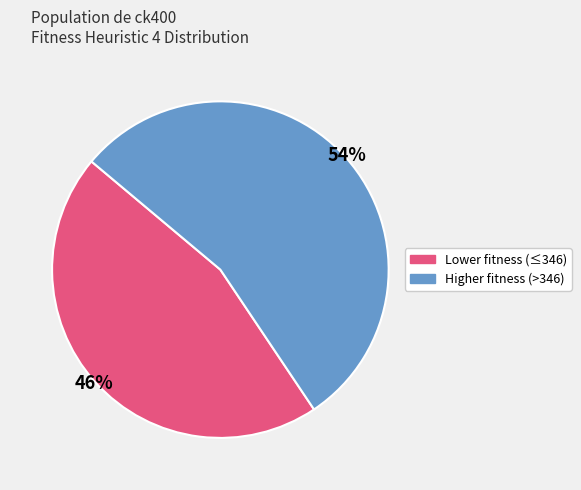

Is there any slice that represents more than half of the pie?

Yes